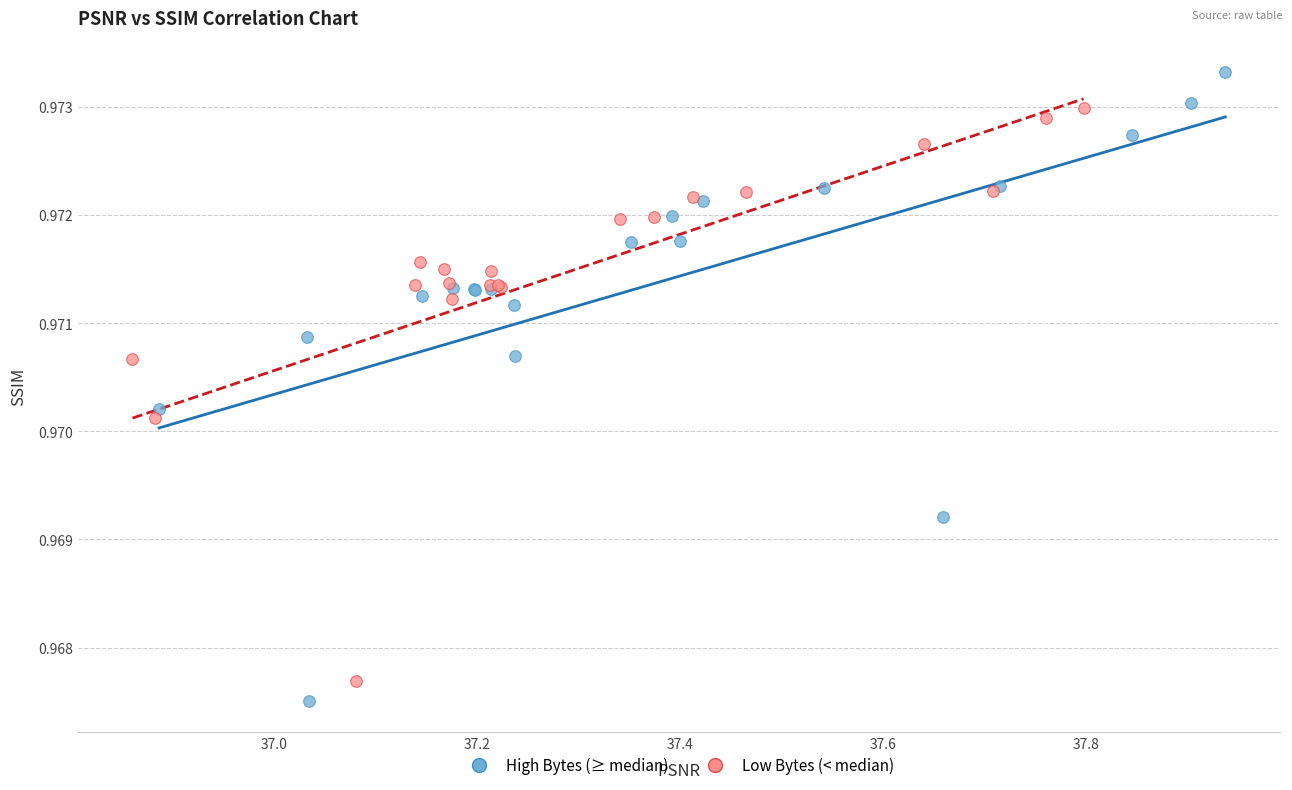

Which series contains the highest Y value?

High Bytes (≥ median)